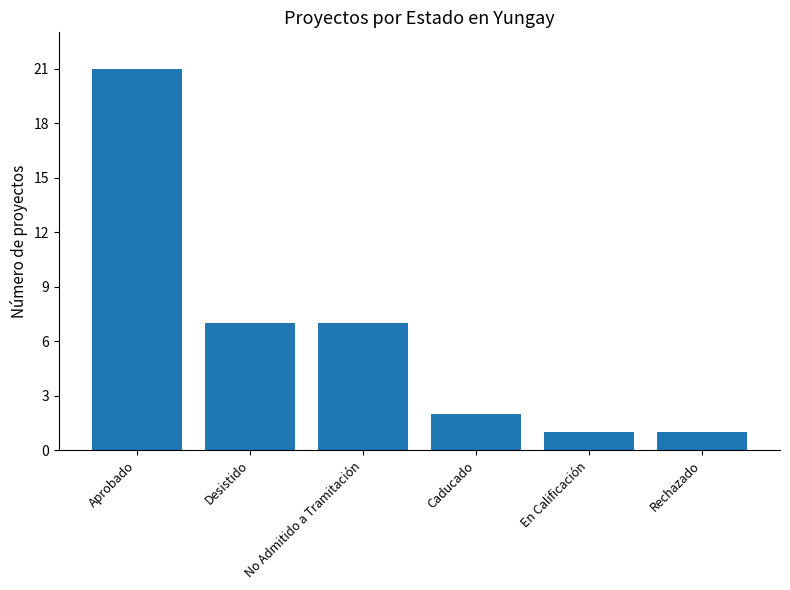

What is the label of the 1st bar from the left?

Aprobado